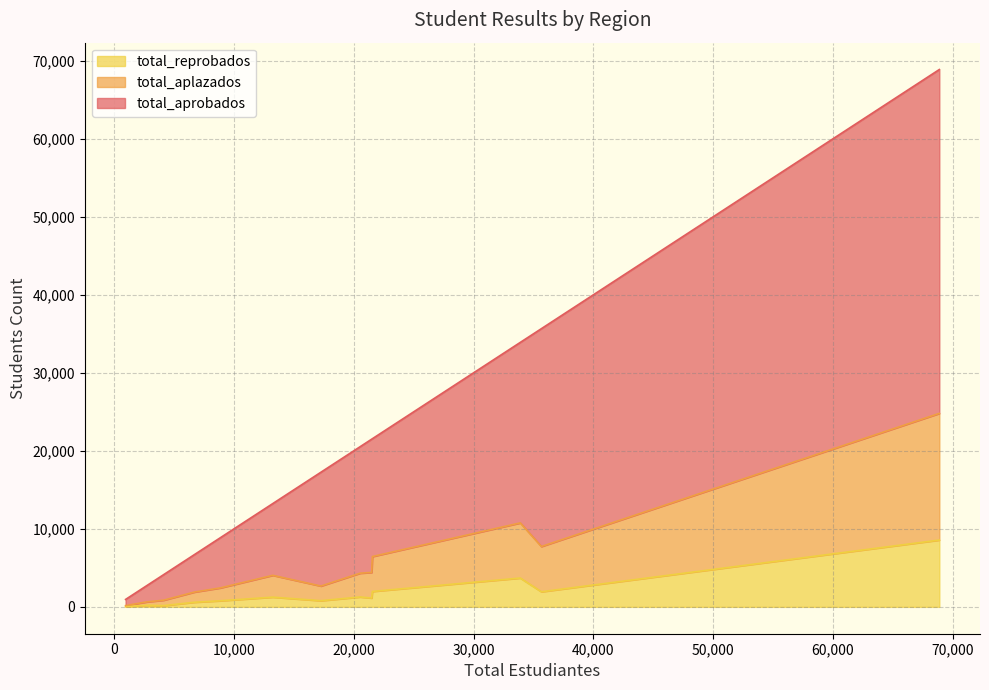

True or false: total_reprobados and total_aprobados intersect in this chart.

False